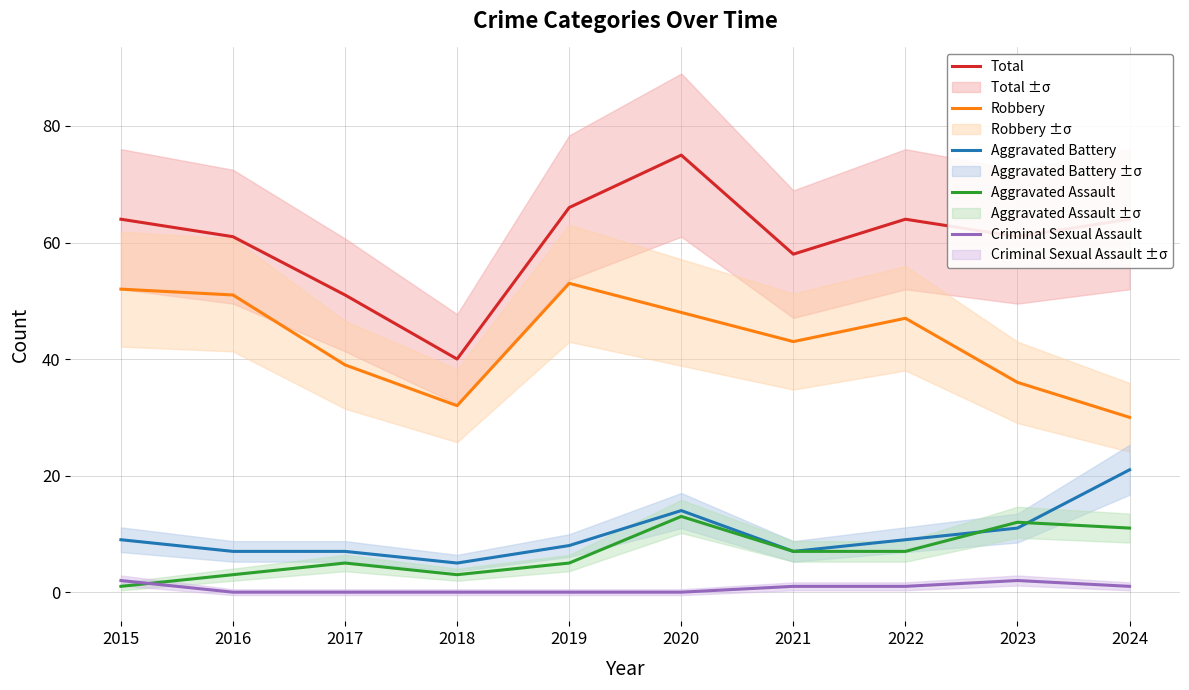

The value of Robbery at 2018 is 32. True or false?

True